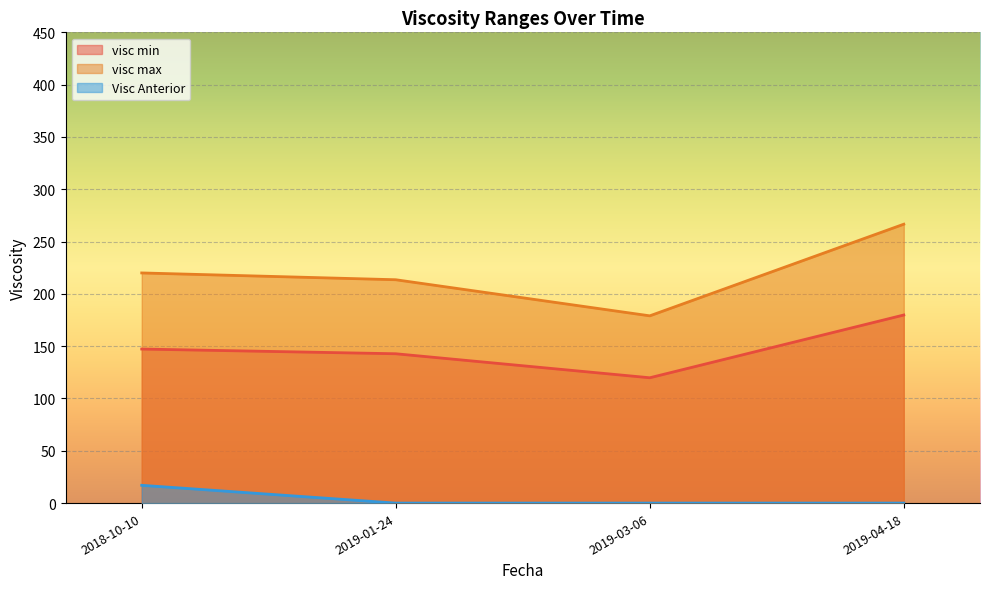

Which category has the highest value in the visc min series?

2019-04-18